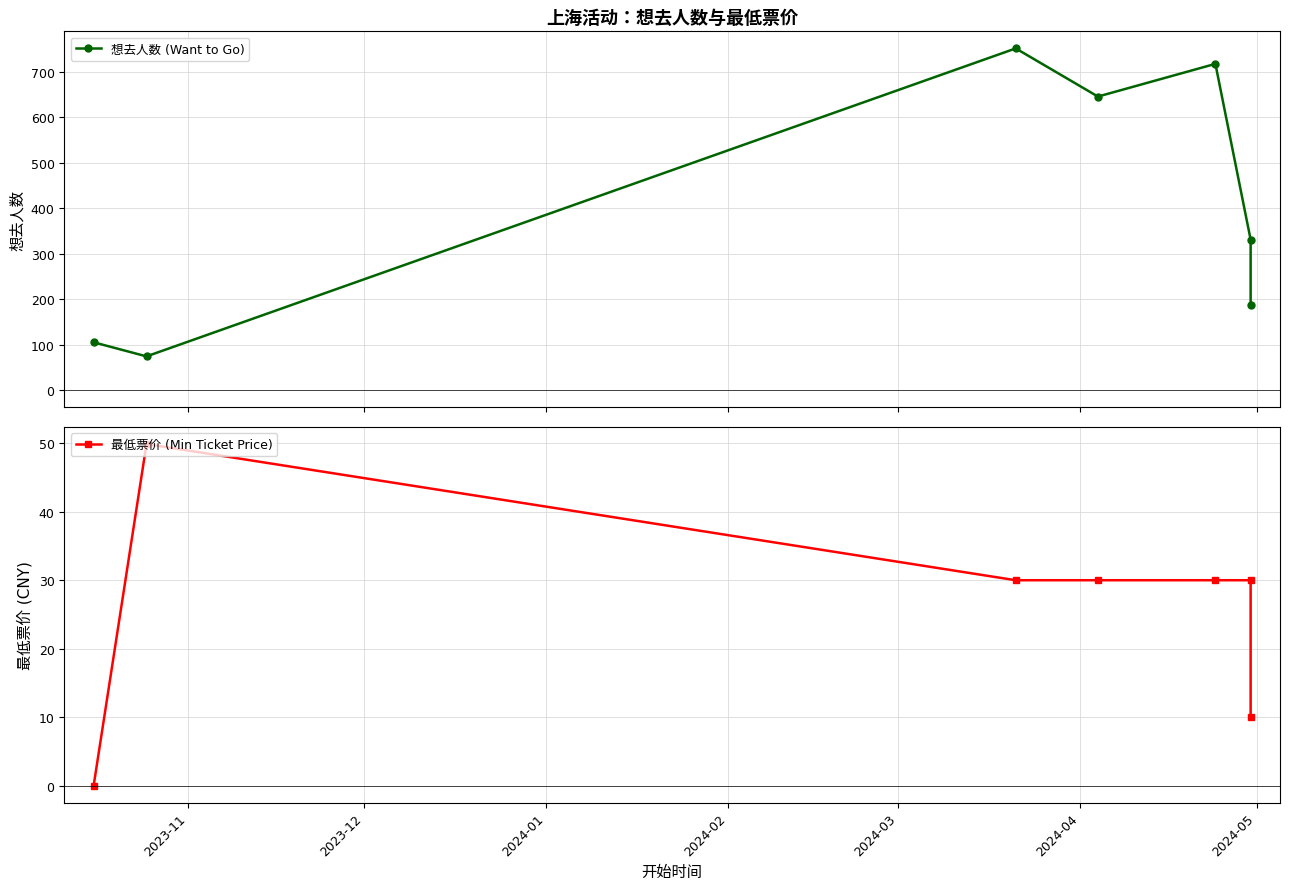

True or false: 想去人数 (Want to Go) and 最低票价 (Min Ticket Price) intersect in this chart.

False